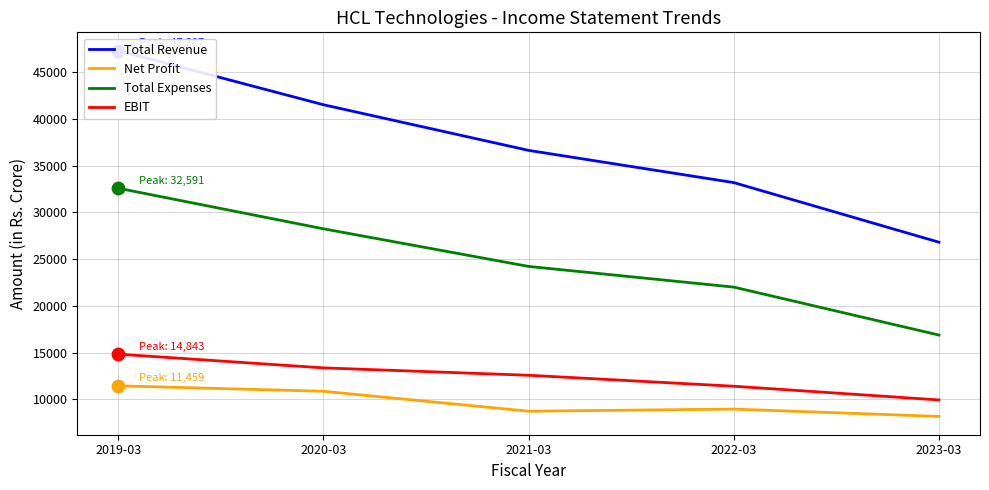

At how many categories does at least one series exceed 17440?

5